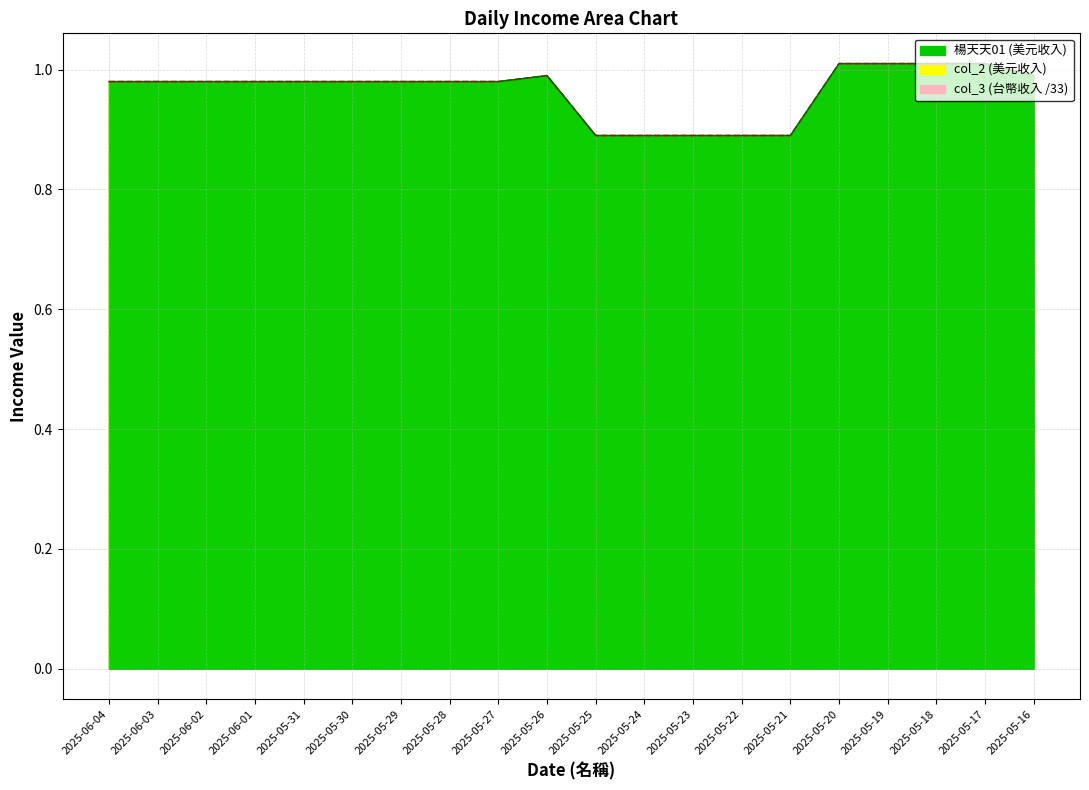

How many lines are shown in the chart?

3